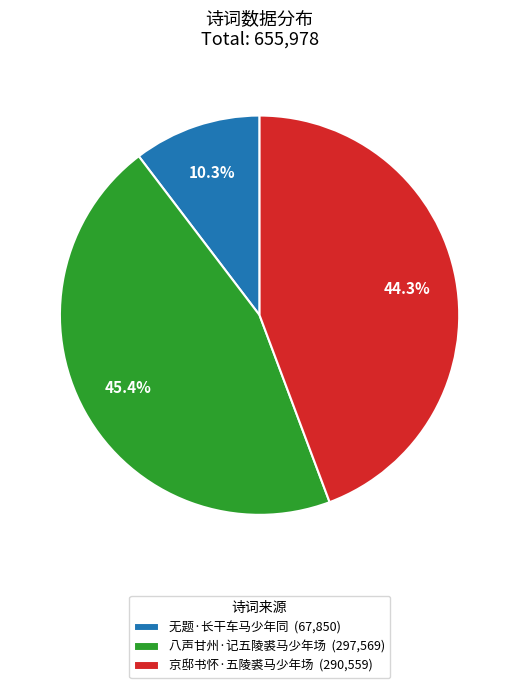

Is there any slice that represents more than half of the pie?

No